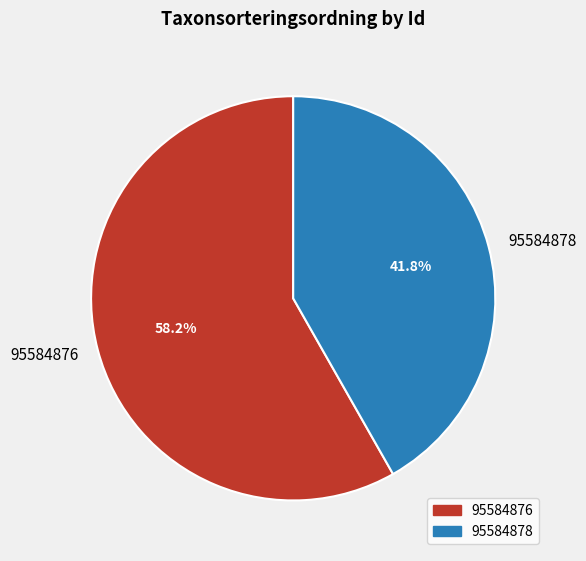

Which slice is the smallest?

95584878